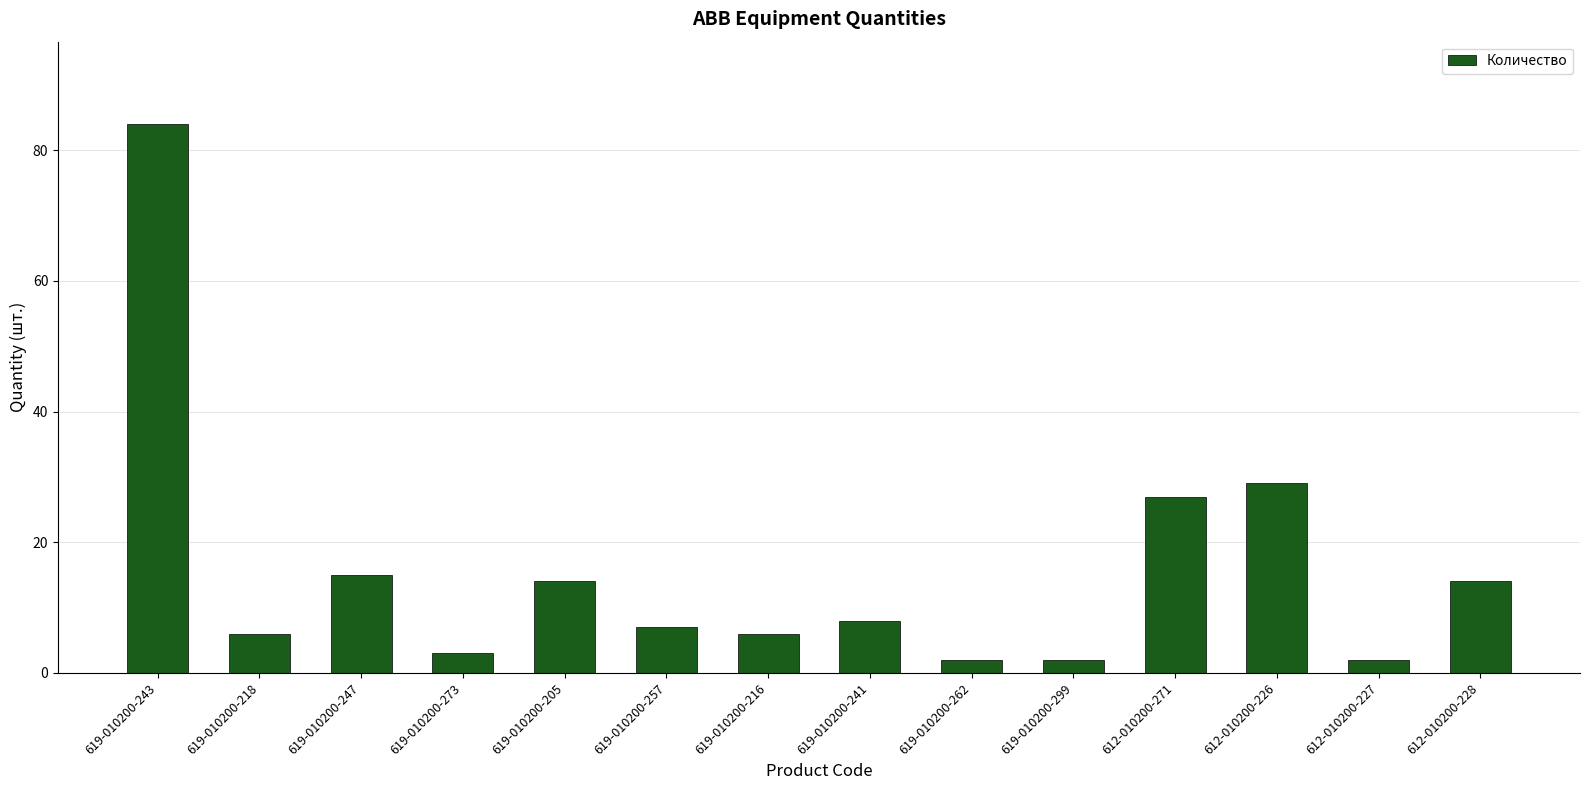

What is the label of the 11th bar from the left?

612-010200-271